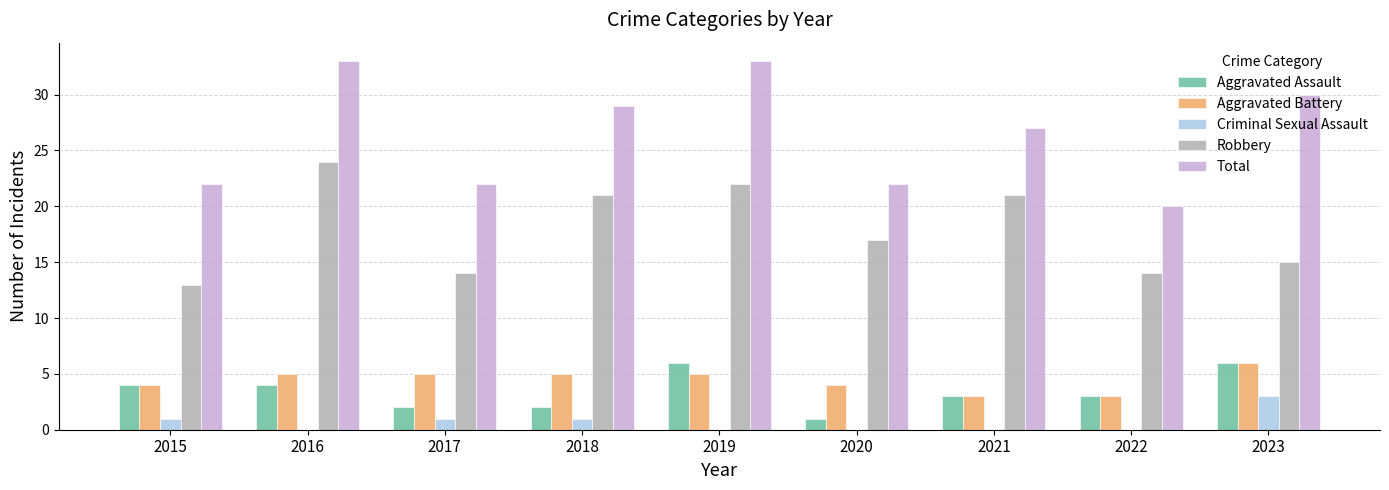

What is the difference between the Robbery values at 2018 and 2016?

3